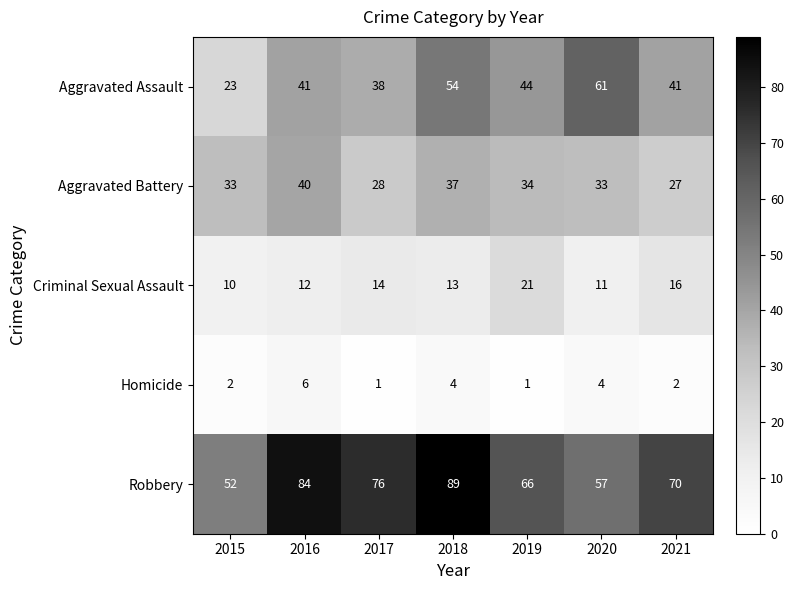

The value of Aggravated Assault at 2015 is 23. True or false?

True